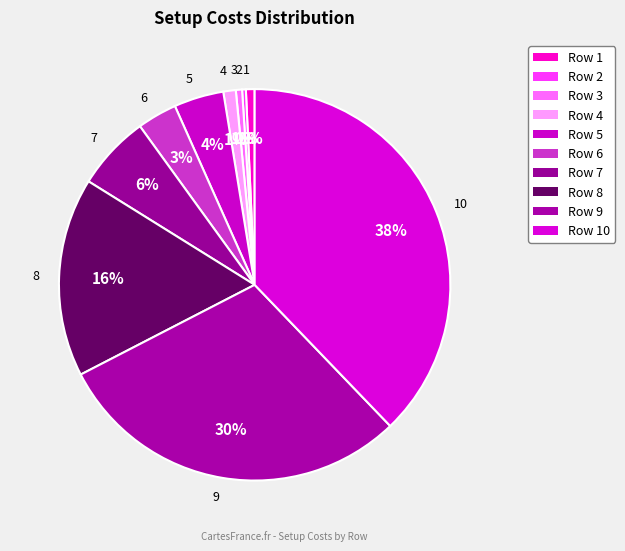

What is the ratio of the value at 6 to the value at 7?

0.5